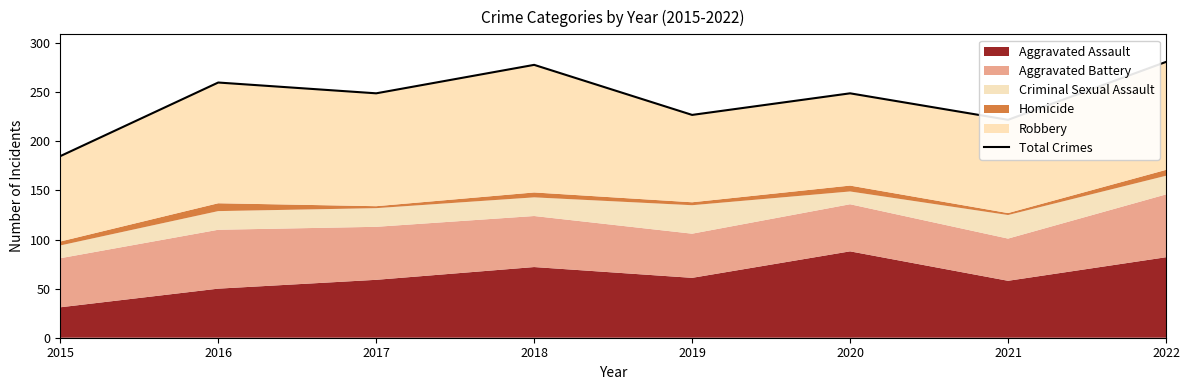

What is the approximate value at 2015, to the nearest 10?

180